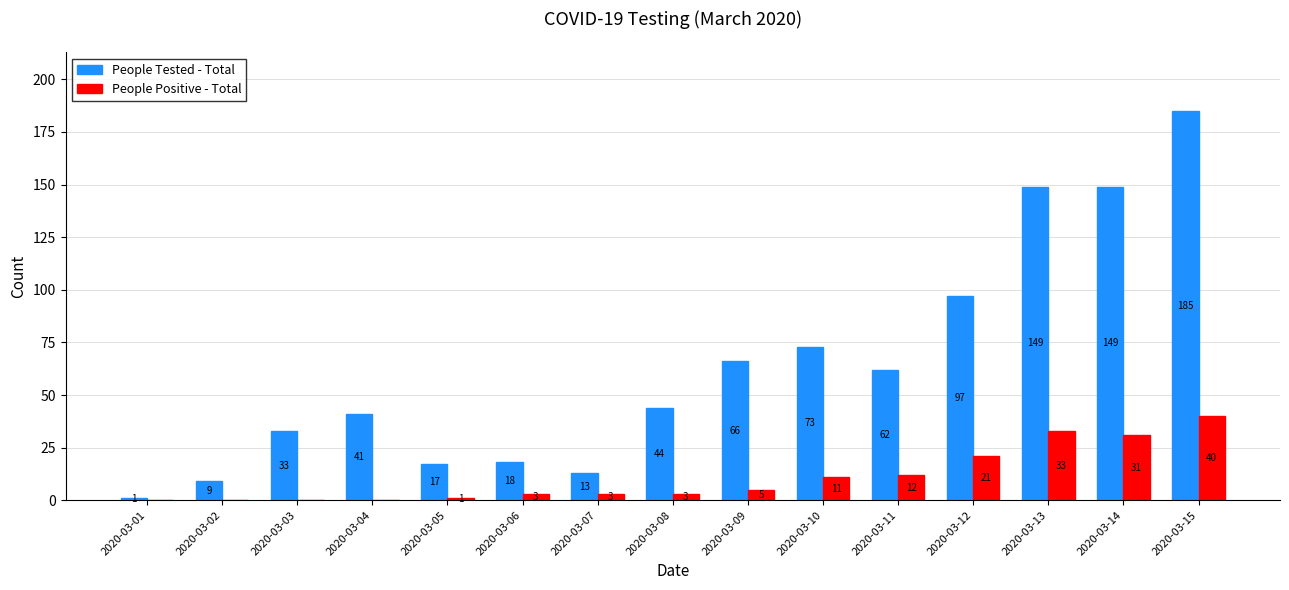

What value does the People Positive - Total series have at 2020-03-13?

33